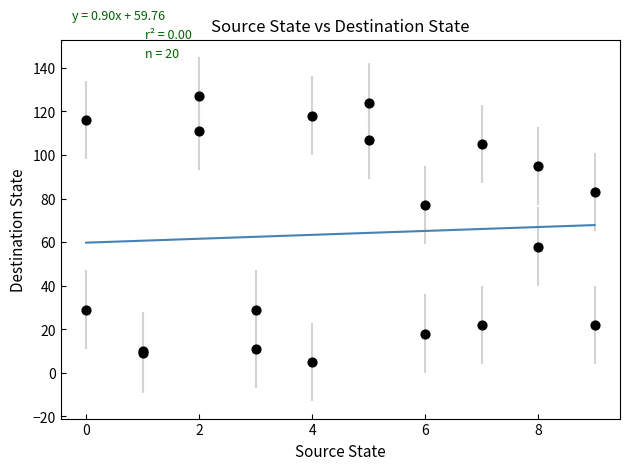

What Y value in the scatter plot is closest to 66?

58